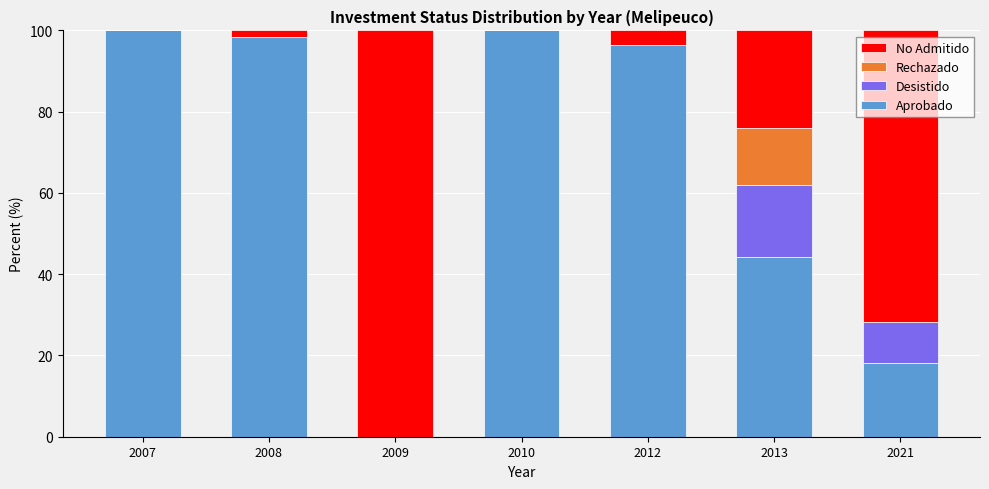

The Aprobado series shows 133.9 at 2010. True or false?

False